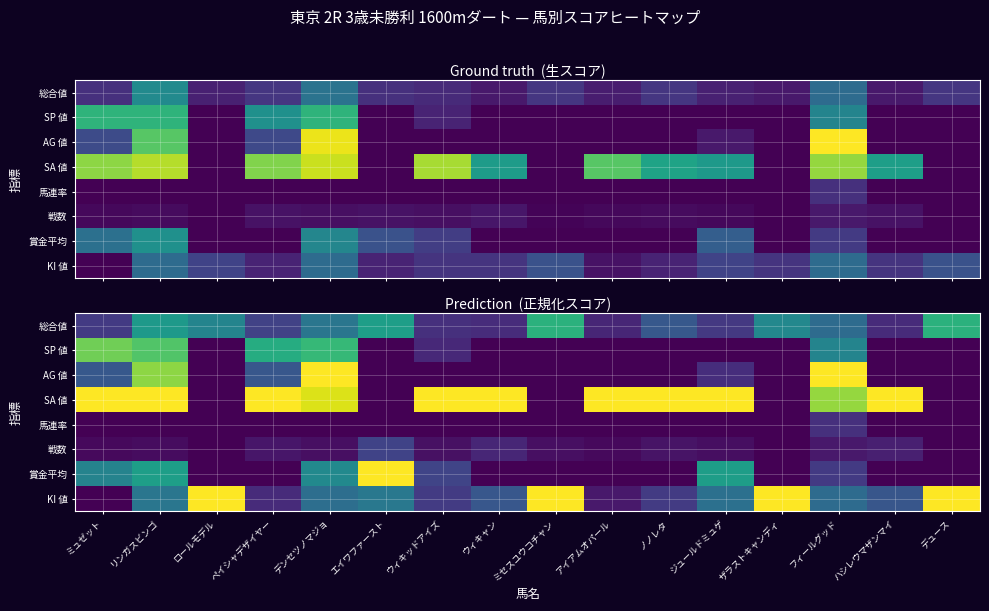

The value of 戦数 at デンセツノマジョ is 0.1. True or false?

False